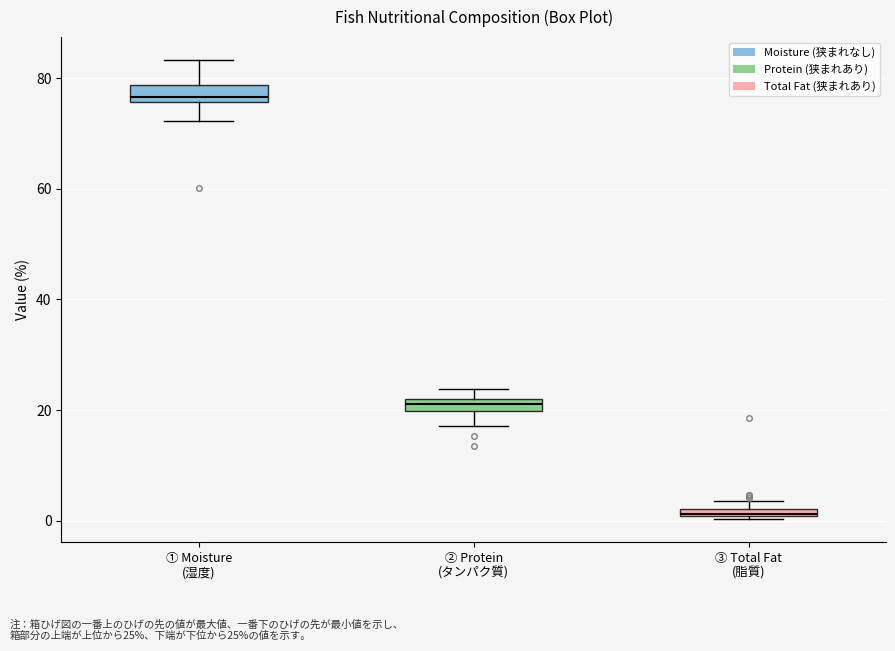

Where is the upper edge of the box for ② Protein (タンパク質) on the y-axis? The values are not printed on the chart, so give them approximately, as read against the axis.

22